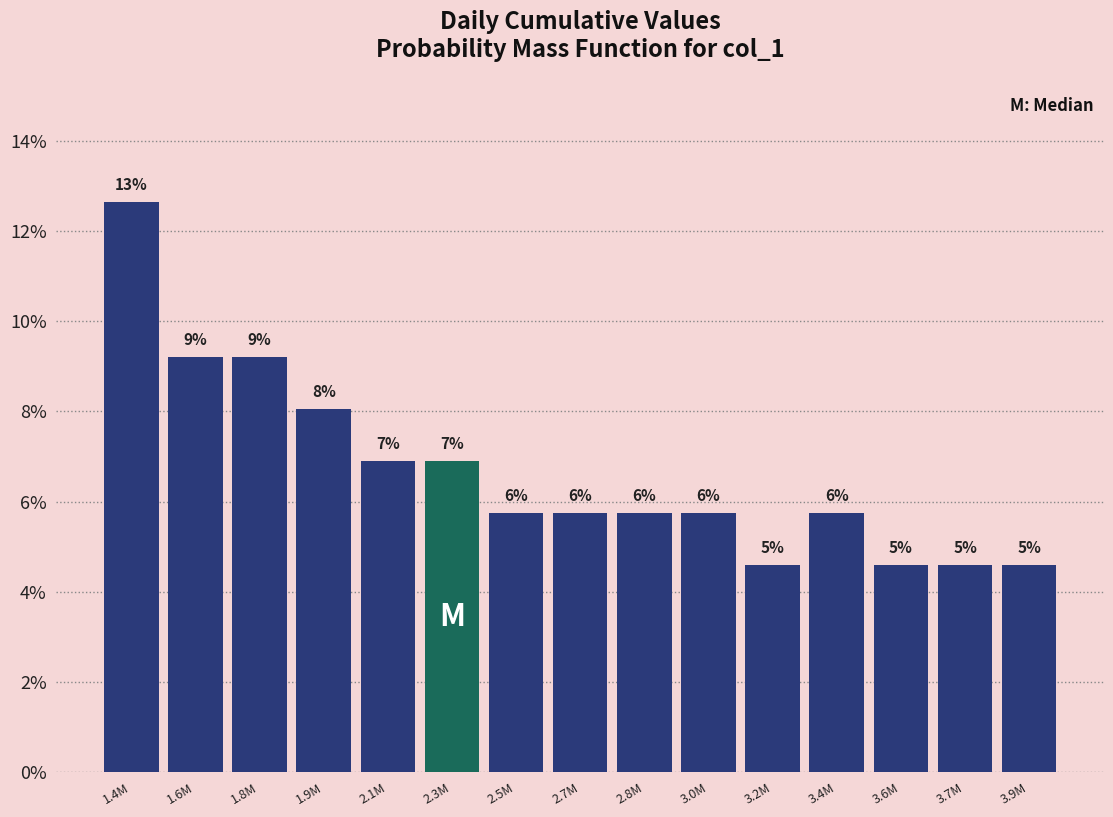

Does the chart contain any negative values?

No